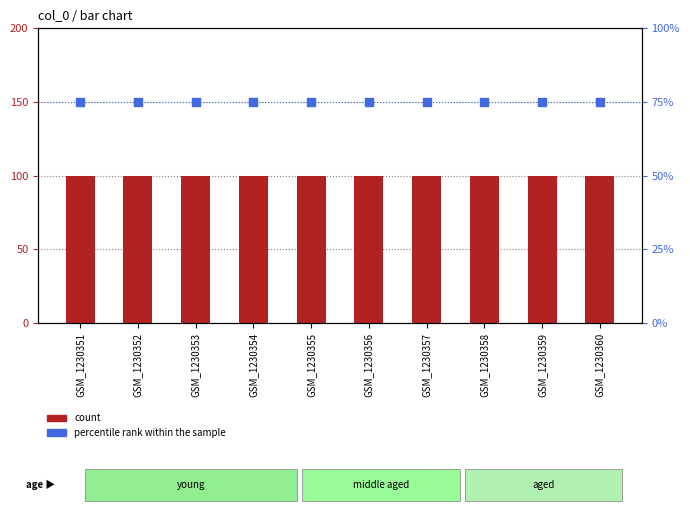

Which series has the largest Y range (max minus min)?

count